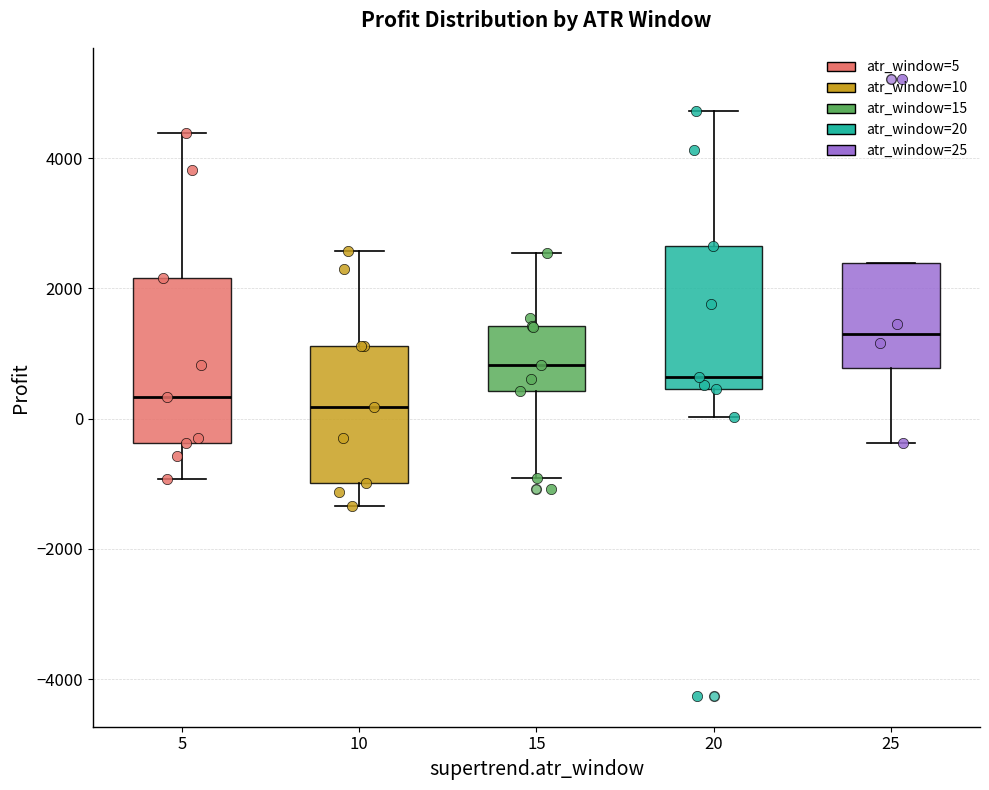

Reading left to right, read every box against the y-axis: the position of its median line, the range the box covers, and the ends of its whiskers. The values are not printed on the chart, so give them approximately, as read against the axis.

5: median 400, box -400 to 2200, whiskers -1000 to 4400
10: median 200, box -1000 to 1200, whiskers -1400 to 2600
15: median 800, box 400 to 1400, whiskers -1000 to 2600
20: median 600, box 400 to 2600, whiskers 0 to 4800
25: median 1400, box 800 to 2400, whiskers -400 to 2400